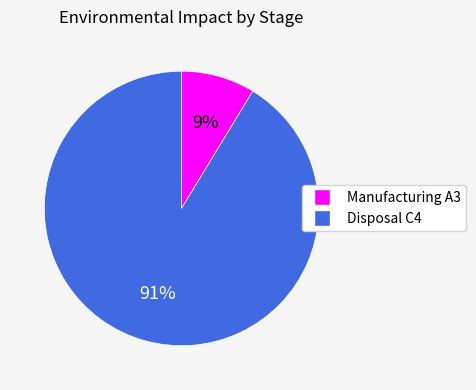

True or false: Manufacturing A3 accounts for 9% of the total.

True